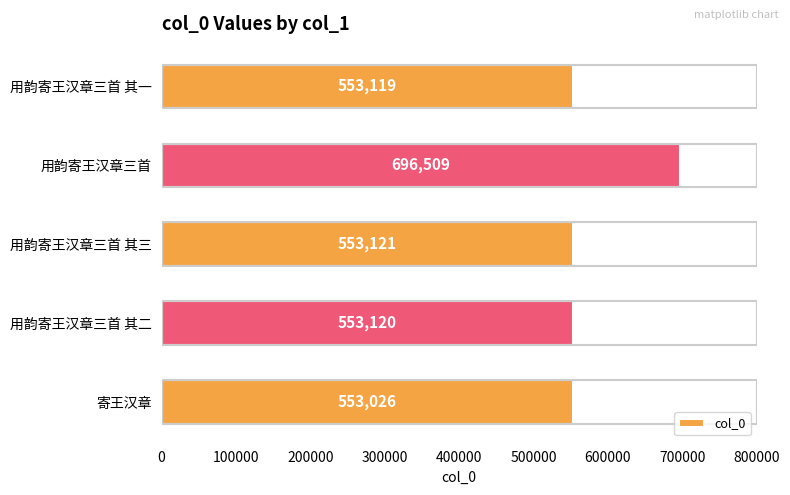

True or false: the data shows 553026 at 寄王汉章.

True